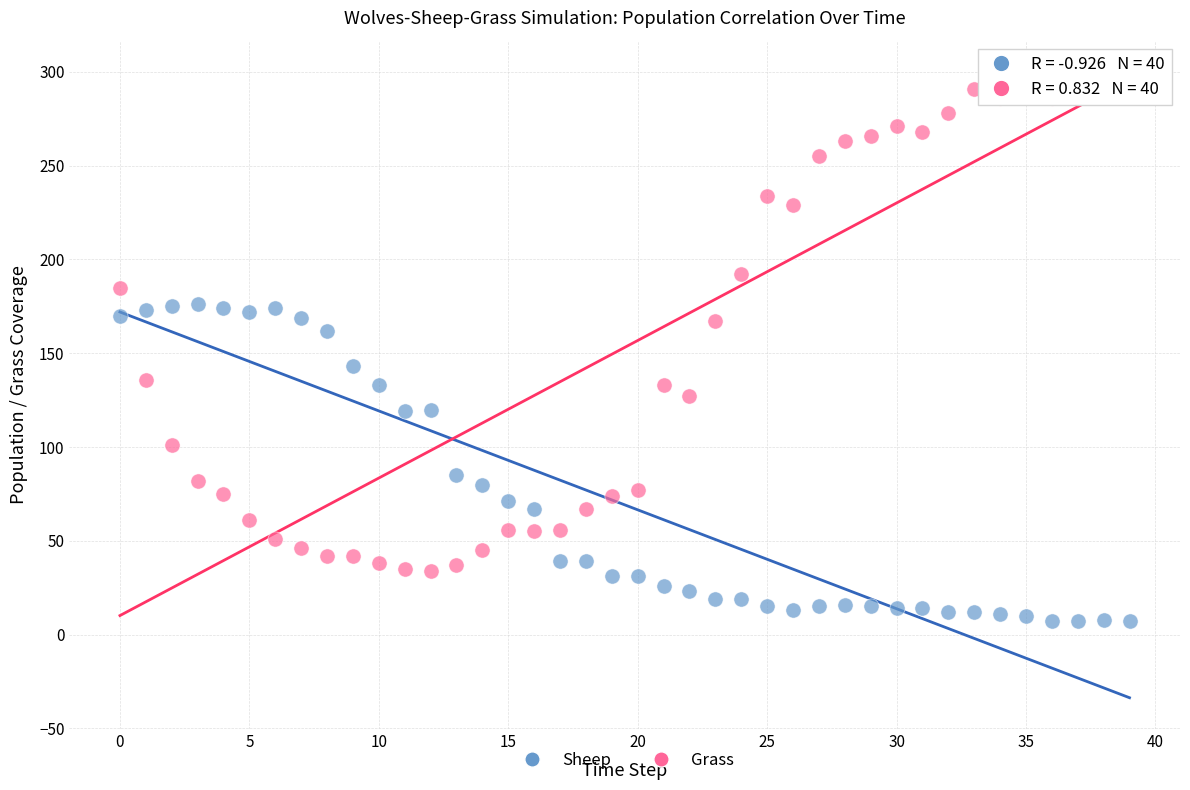

Which series has the largest Y range (max minus min)?

Grass